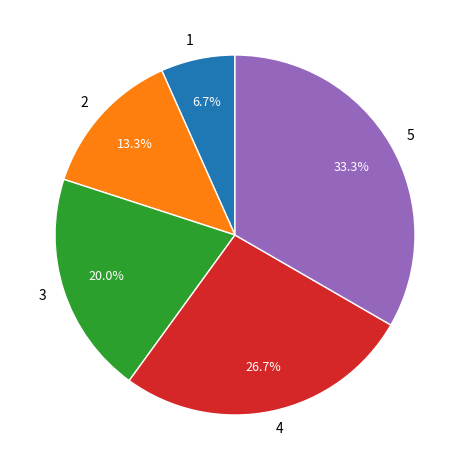

What percentage is the 3 slice, to the nearest percent?

20%